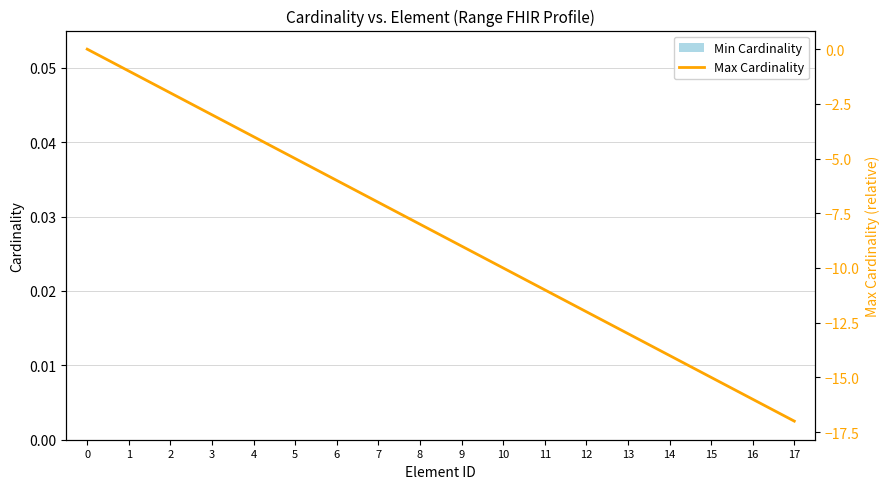

What is the difference between the Max Cardinality values at 15 and 16?

1